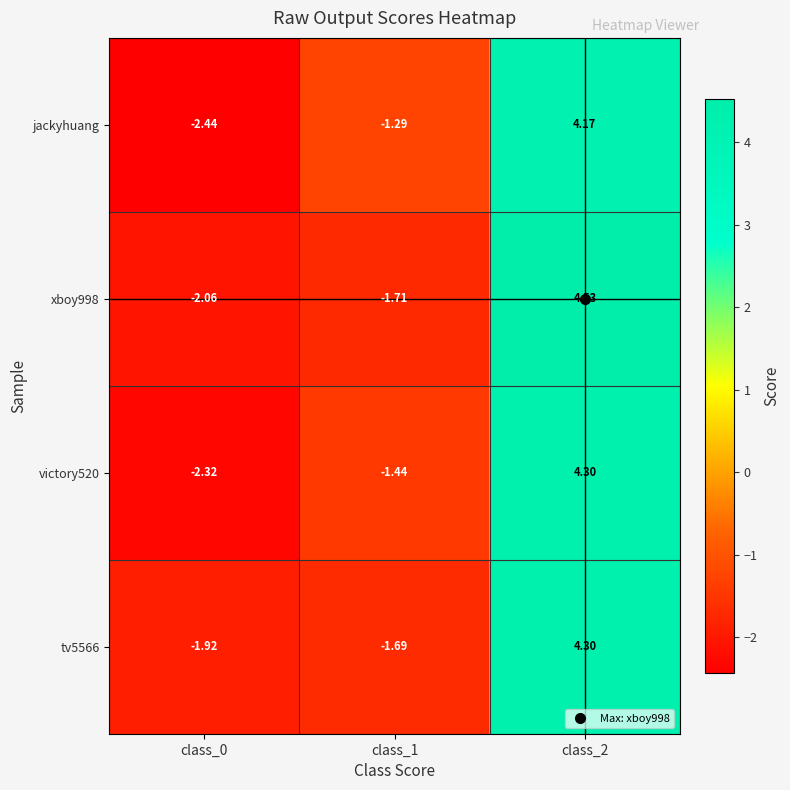

What is the total value across all series at class_1?

-6.1